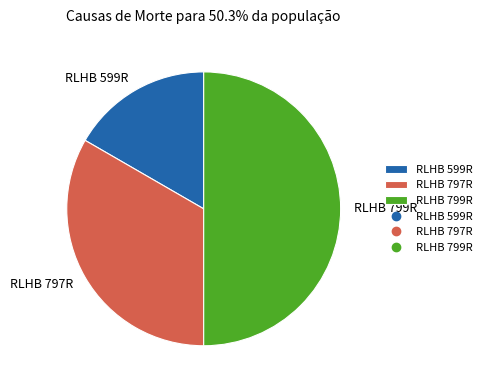

Do RLHB 799R and RLHB 599R together represent more than half of the pie?

Yes